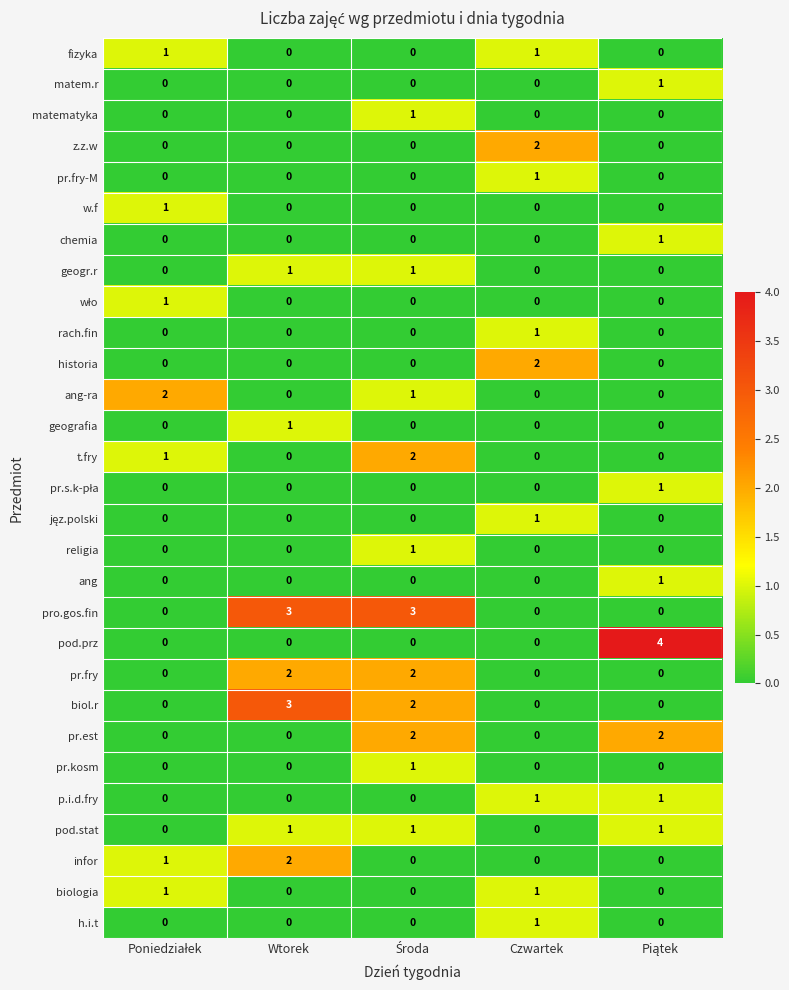

Which series has the widest spread of values?

pod.prz